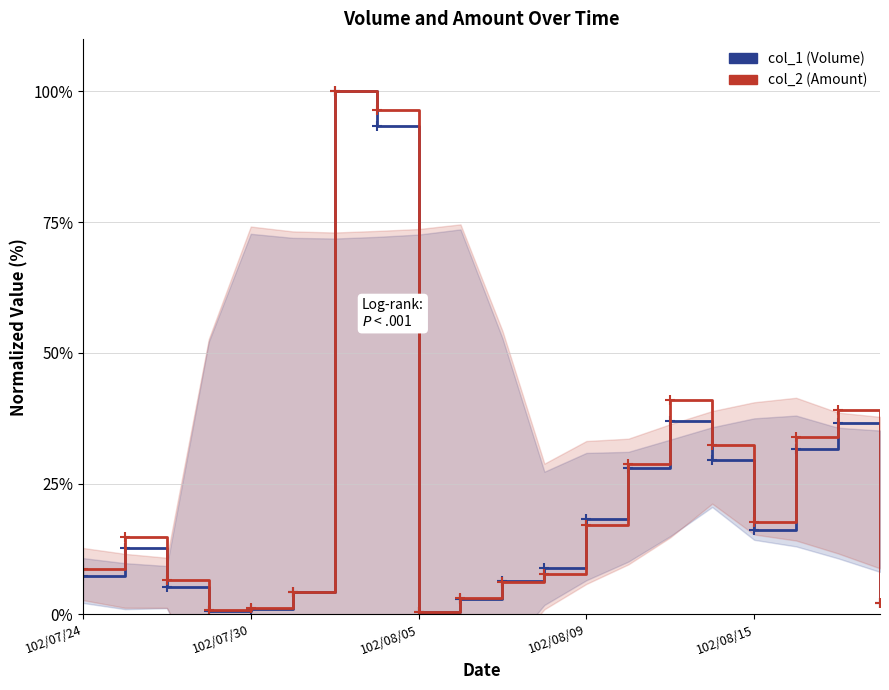

What is the highest value of the col_1 (Volume) series?

100.0